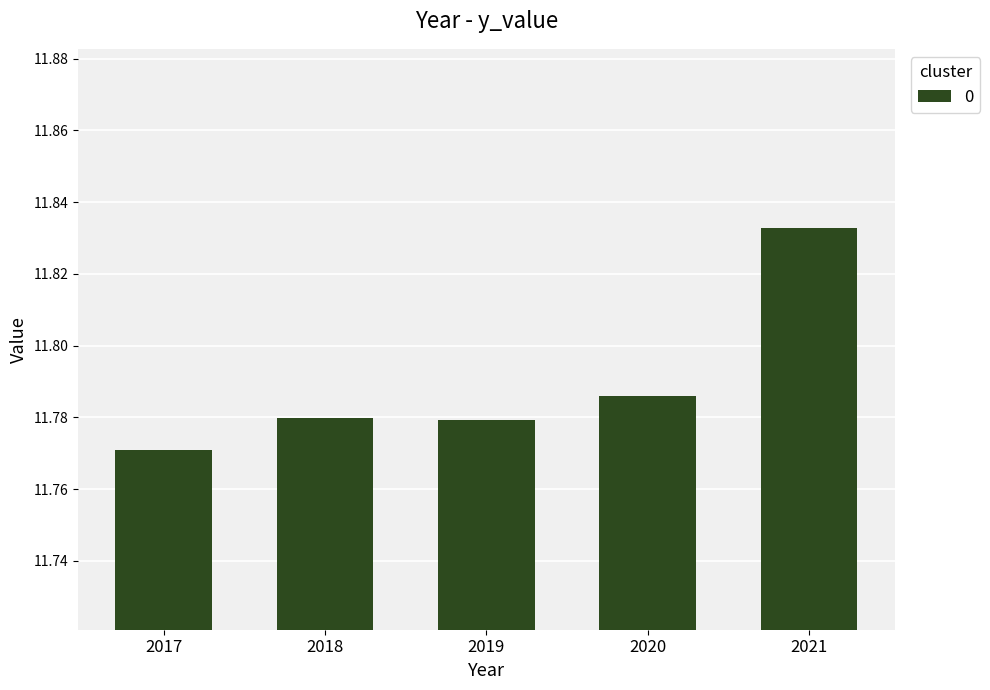

What is the difference between the maximum and second lowest values?

0.1